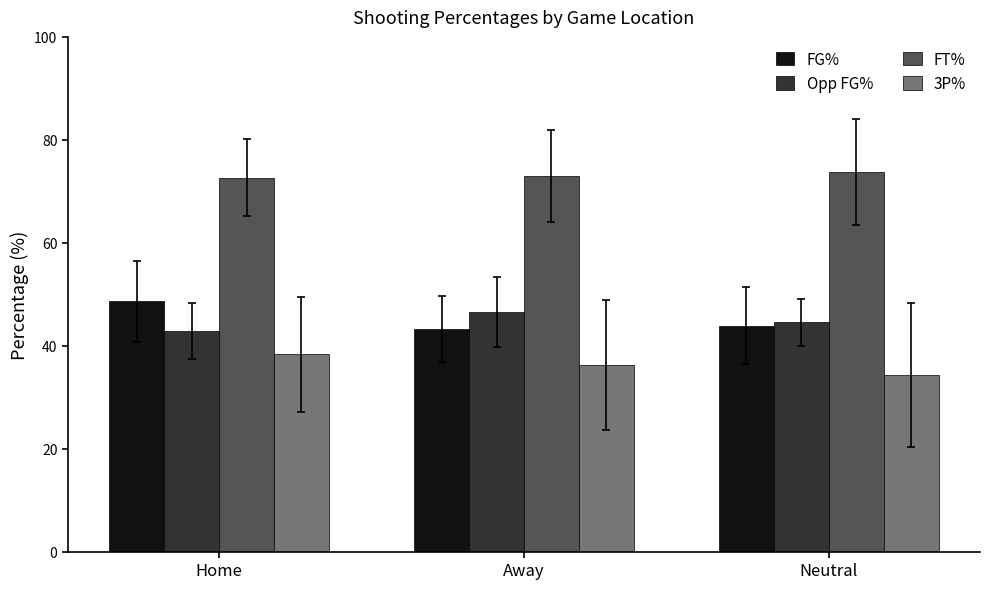

What is the lowest value of the FT% series?

72.6